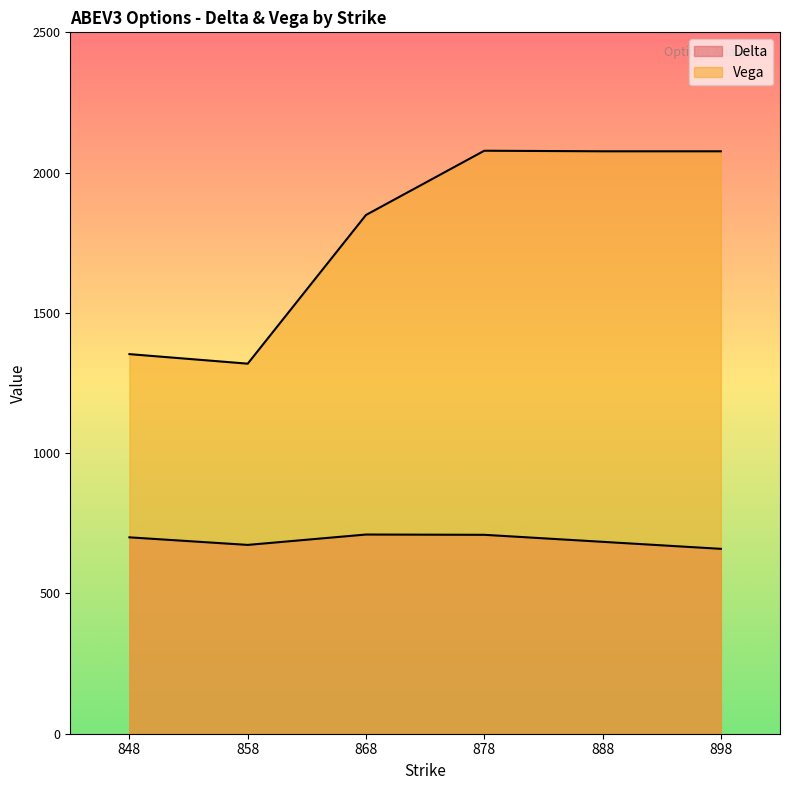

Which series has the largest total across all categories?

Vega